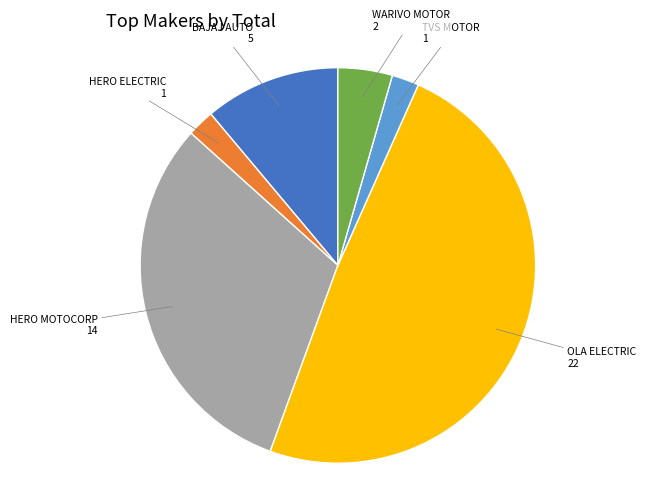

Is there a majority slice in this chart?

No